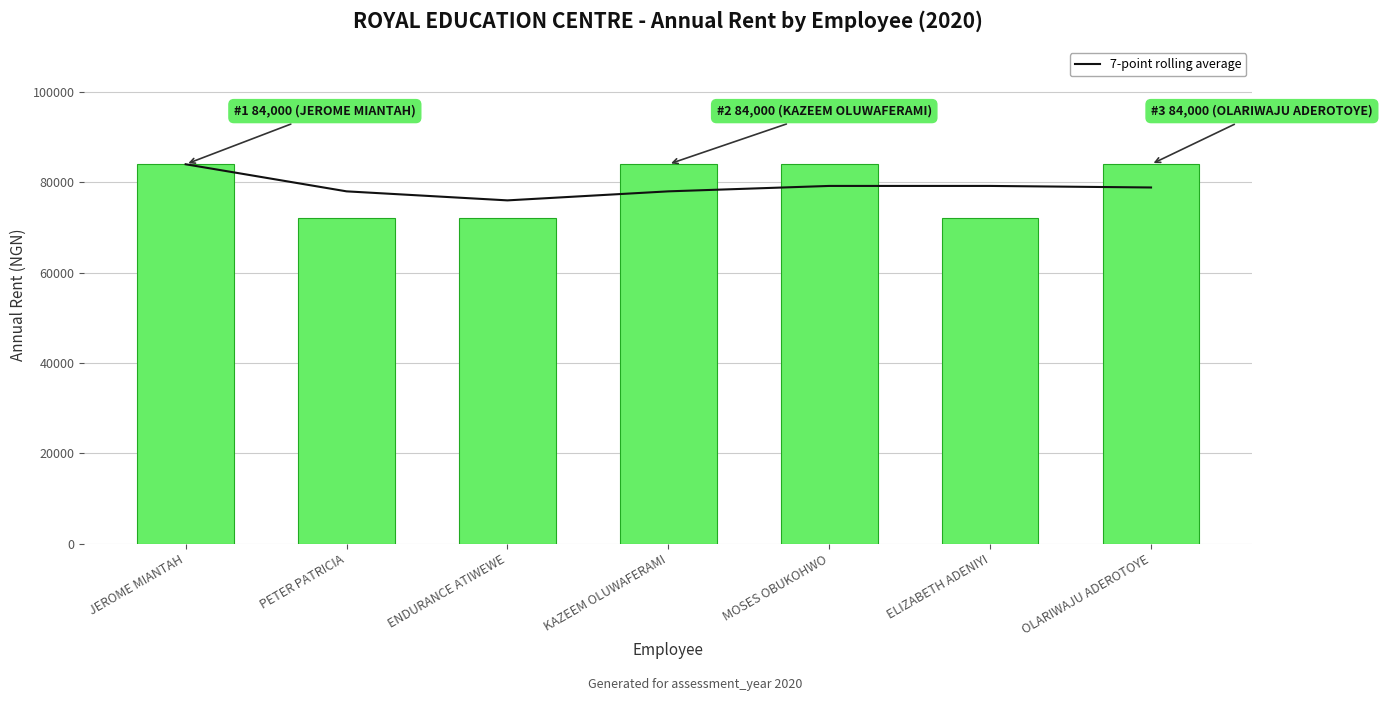

Reading left to right, what are all the values shown in this chart?

7-point rolling average: 84000	78000	76000	78000	79200	79200	78857
annual_rent: 84000	72000	72000	84000	84000	72000	84000